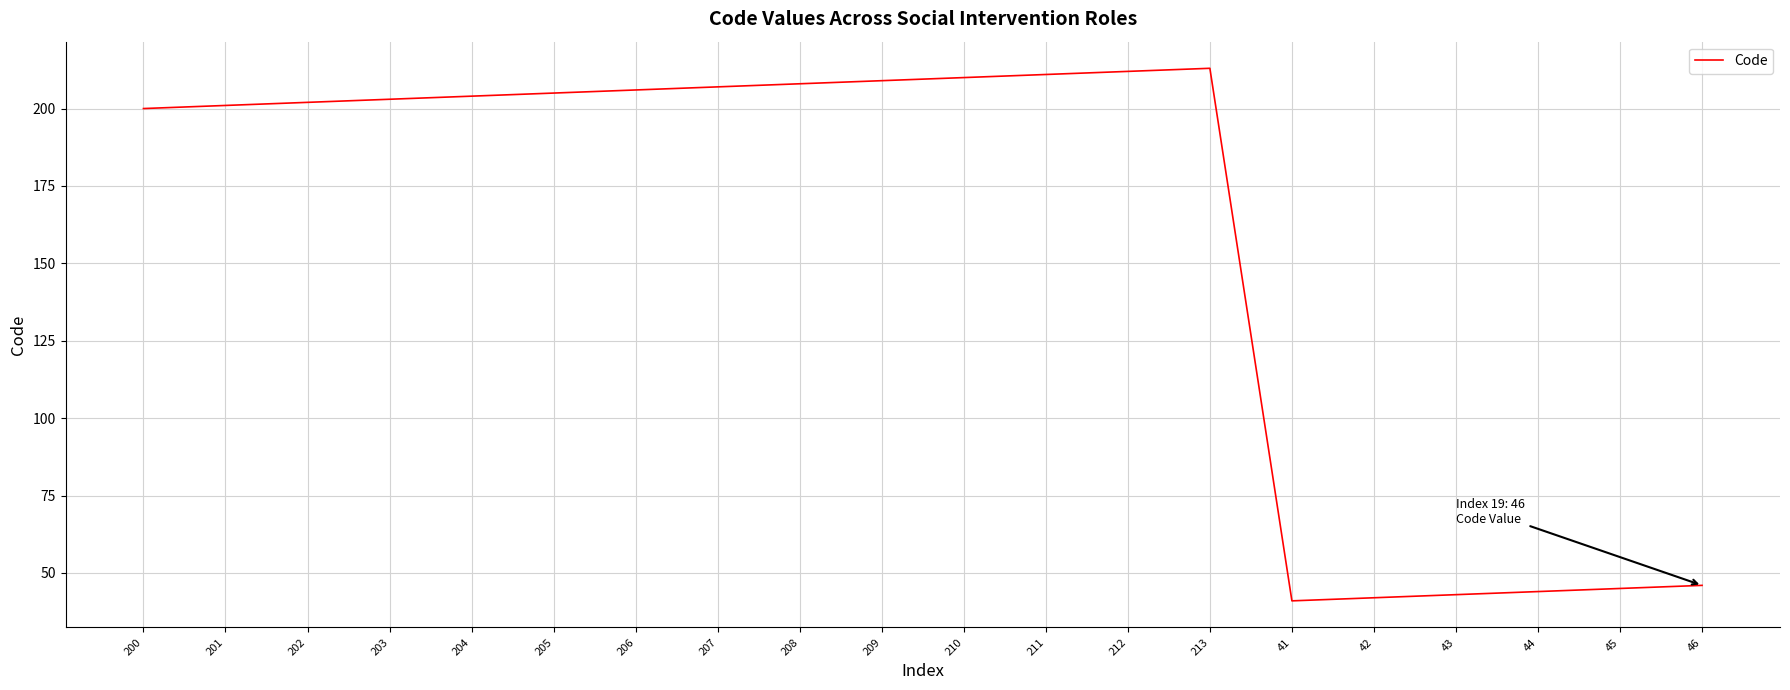

Reading left to right, list all the values displayed in this chart.

200	201	202	203	204	205	206	207	208	209	210	211	212	213	41	42	43	44	45	46